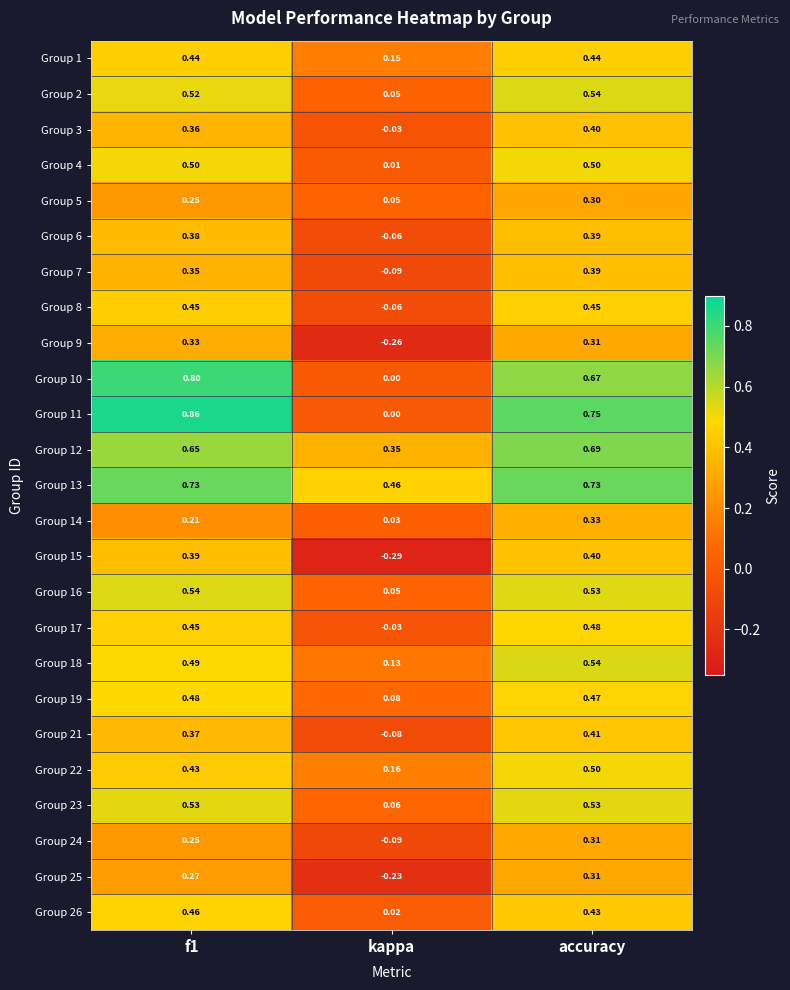

At which label is Group 4 closest to 0?

kappa